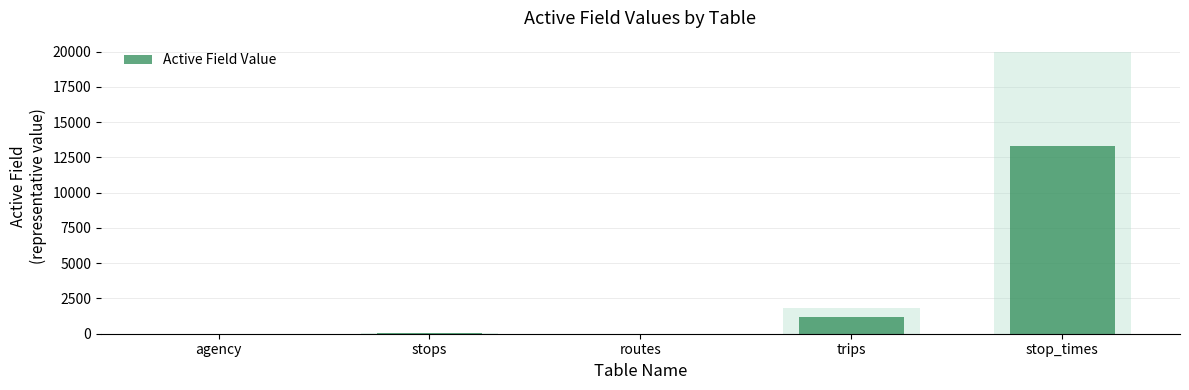

At which label does the data first exceed 32?

trips